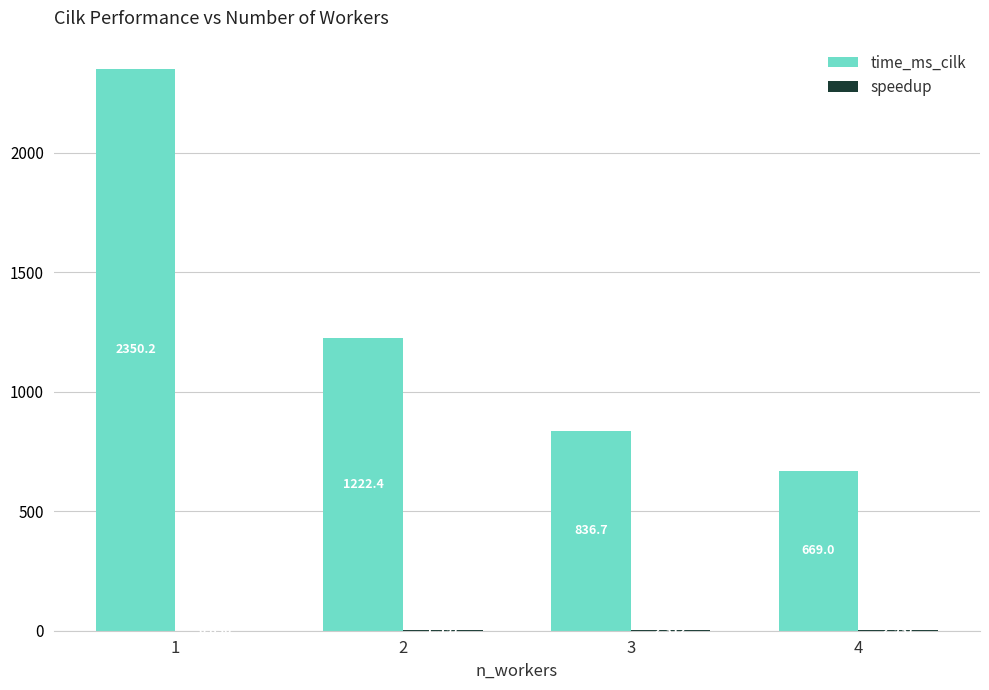

Which series has the largest total across all categories?

time_ms_cilk